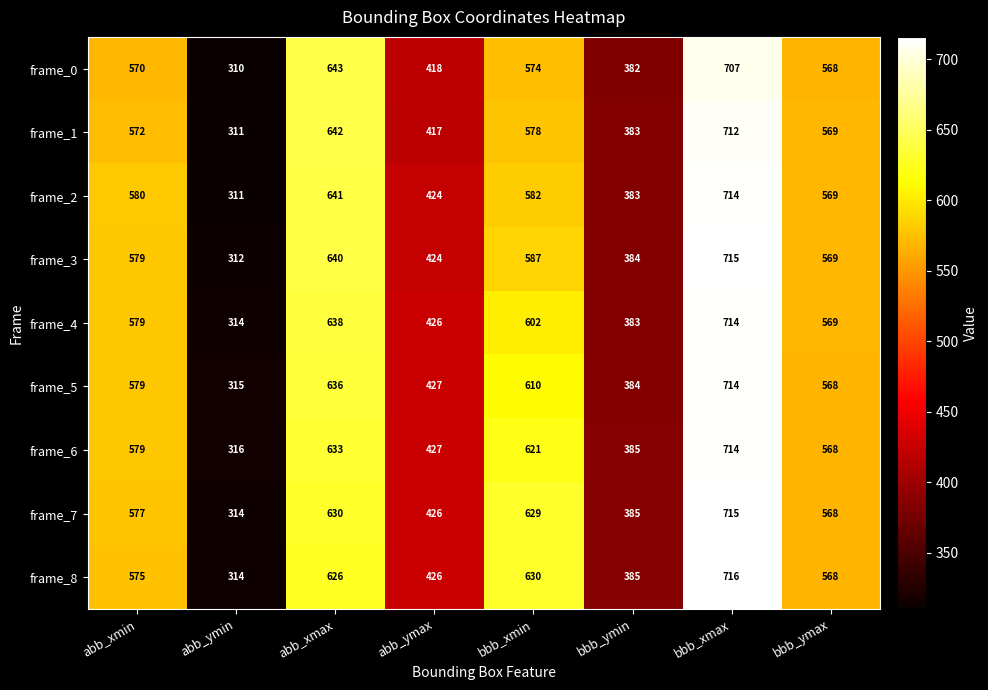

Is the value of frame_2 at bbb_xmax greater than the value of frame_0 at abb_ymax?

Yes